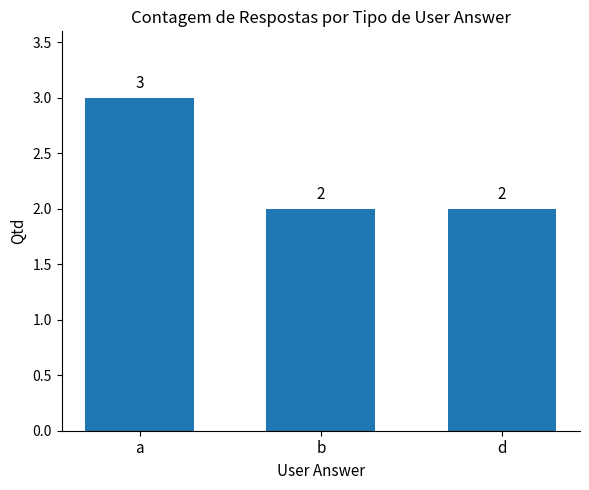

What is the sum of the values at d and b?

4